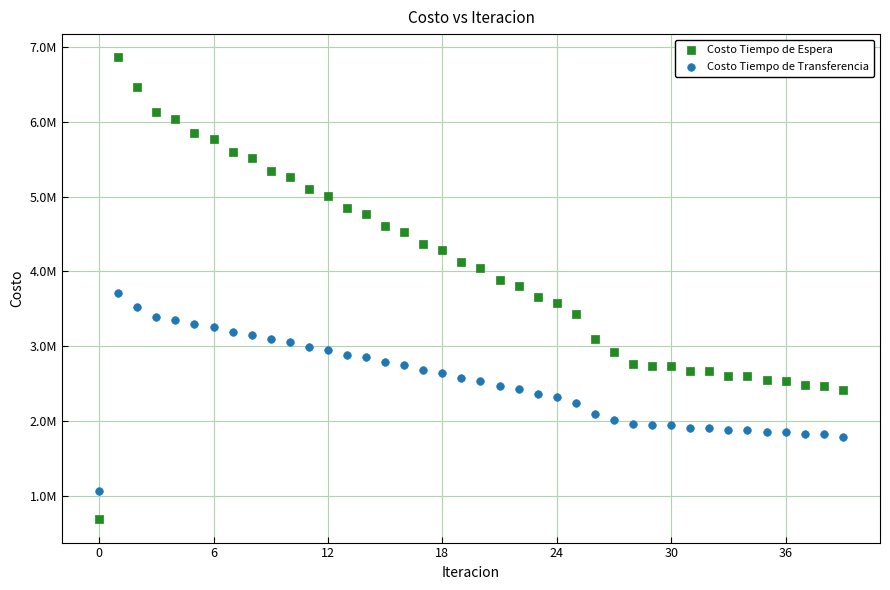

What are all the series names shown in the legend?

Costo Tiempo de Espera, Costo Tiempo de Transferencia